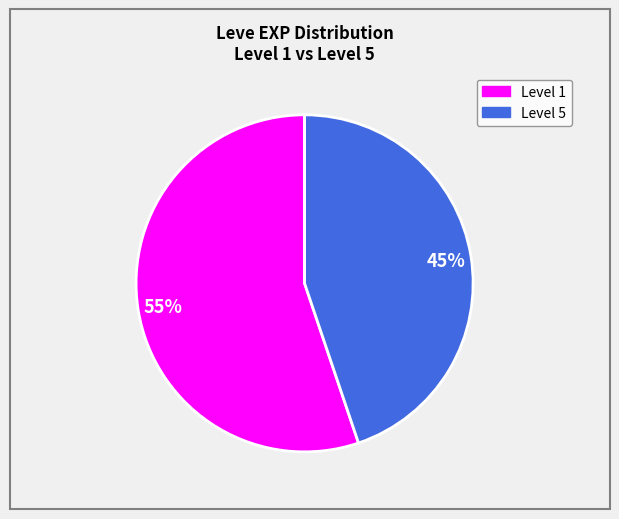

To the nearest percent, what is the average slice percentage?

50%